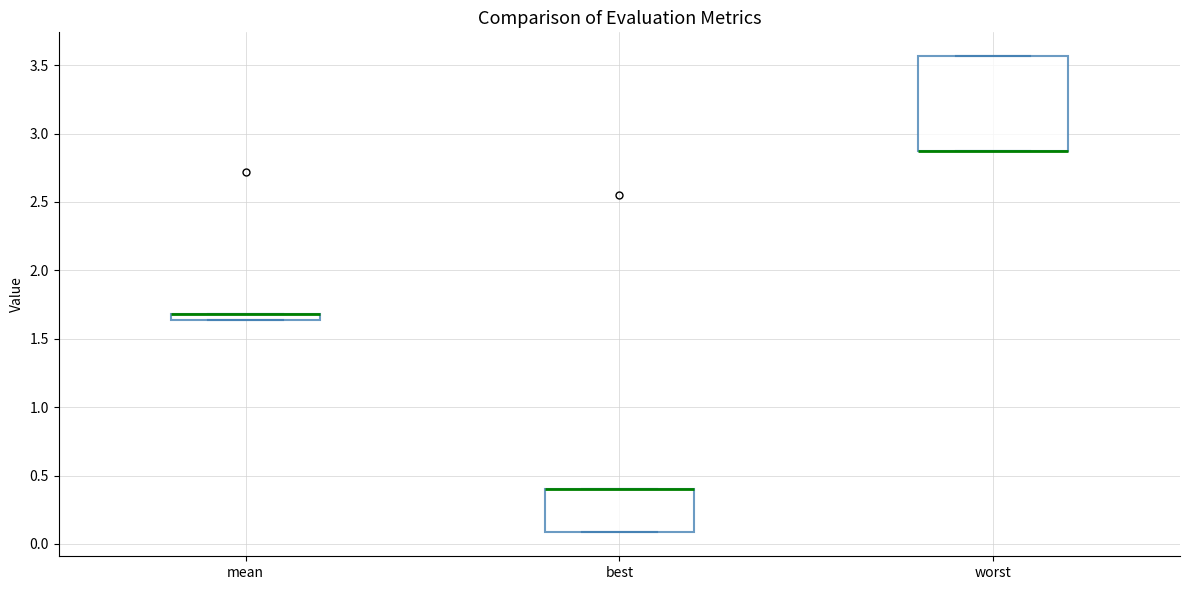

Which box is the tallest, from its lower edge to its upper edge?

worst